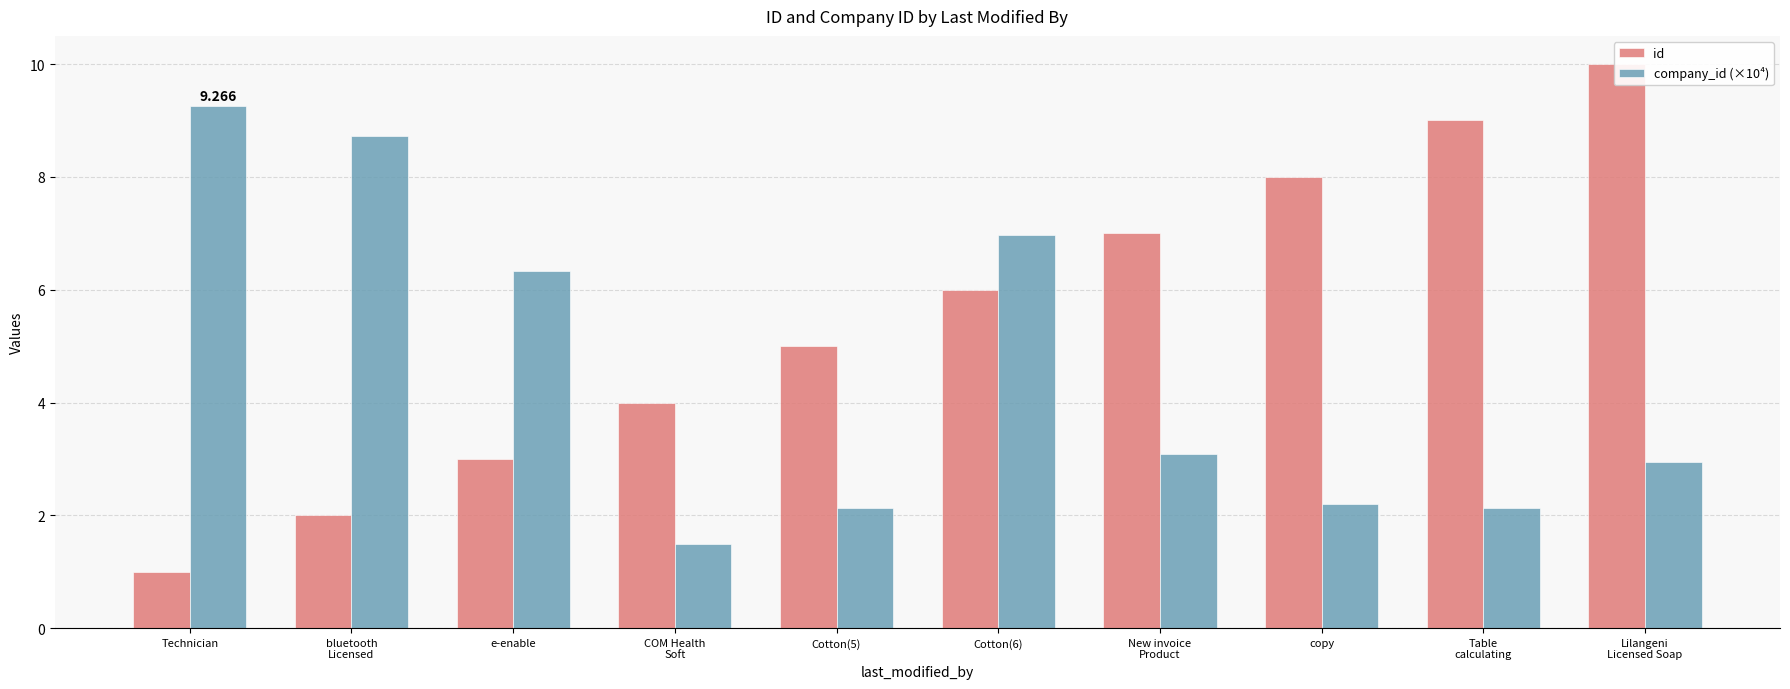

Which series changed the most between Cotton(5) and New invoice
Product?

id